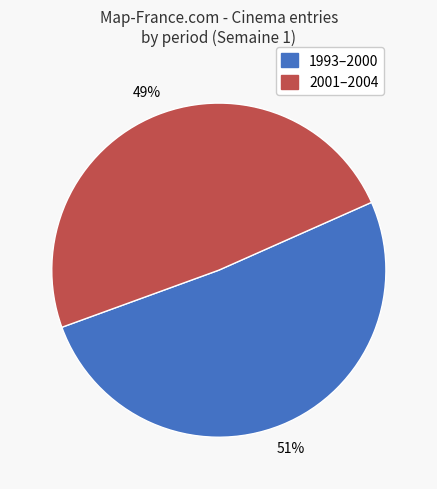

To the nearest percent, what is the average slice percentage?

50%